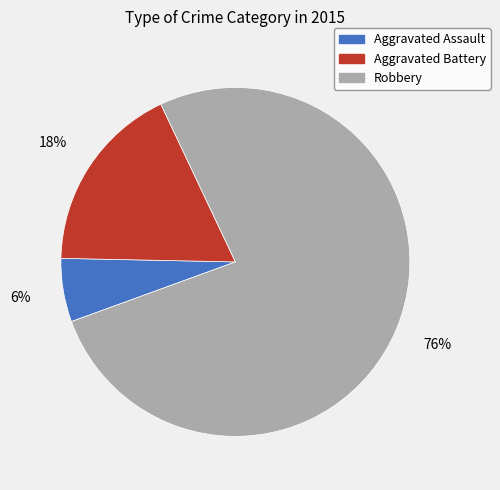

Is there any slice that represents more than half of the pie?

Yes